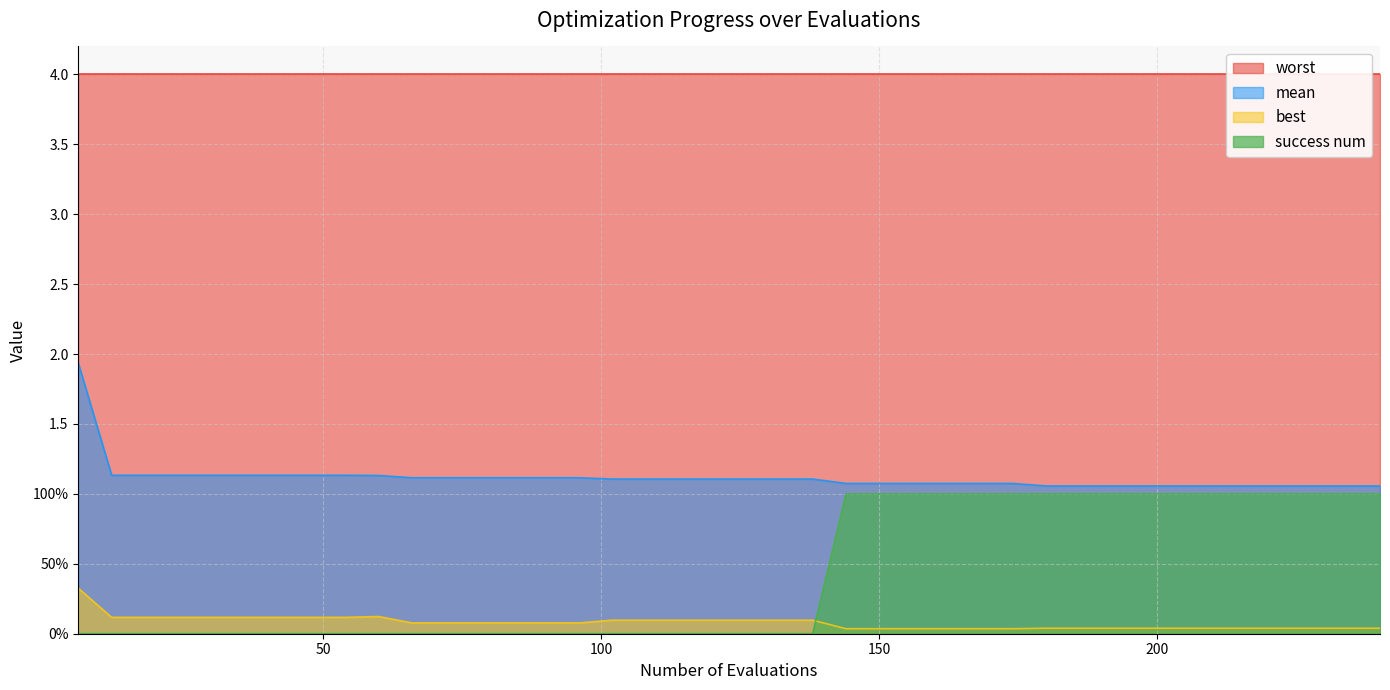

Is the value of success num at 18 greater than the value of mean at 250?

No